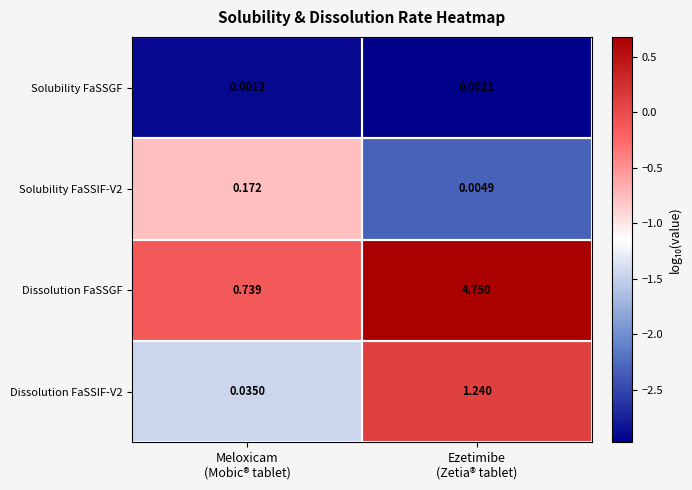

At Ezetimibe
(Zetia® tablet), list the series in order from largest to smallest.

Dissolution FaSSGF, Dissolution FaSSIF-V2, Solubility FaSSIF-V2, Solubility FaSSGF